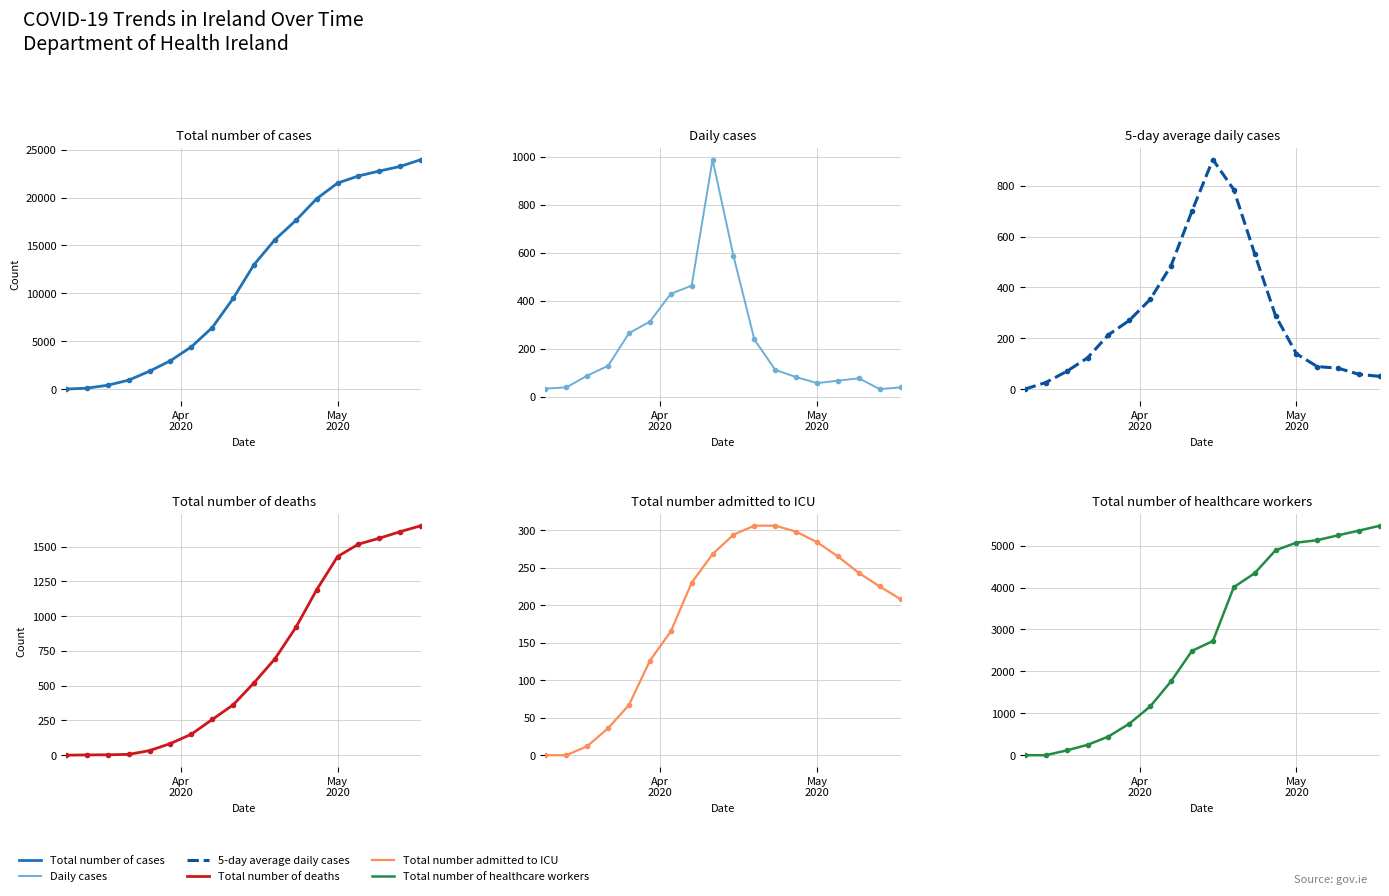

How many data points in Total number of deaths are above 521?

8